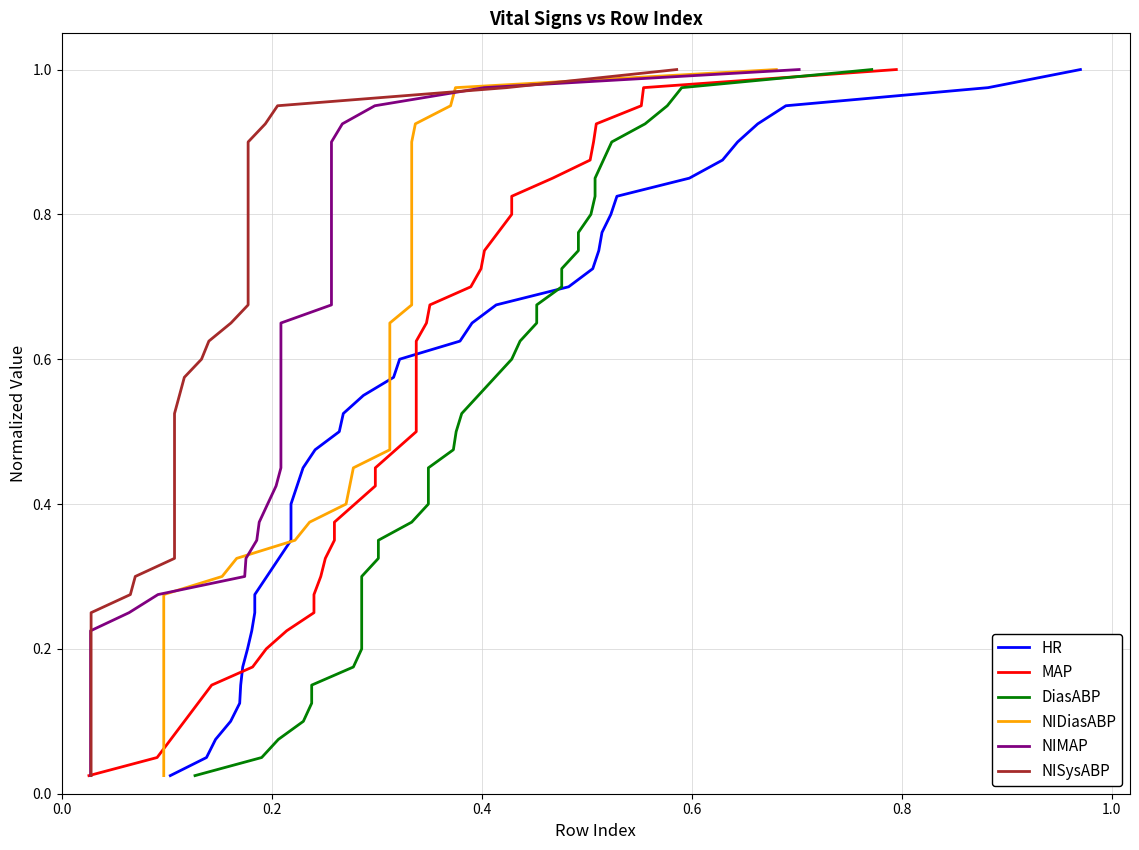

Rank the series by their maximum value, from lowest to highest.

HR, MAP, DiasABP, NIDiasABP, NIMAP, NISysABP